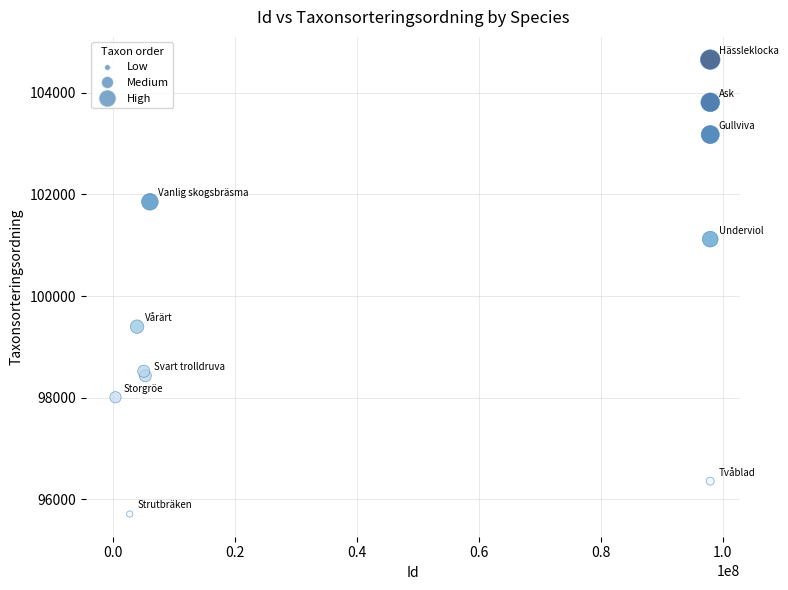

What Y value in the scatter plot is closest to 100181?

99397